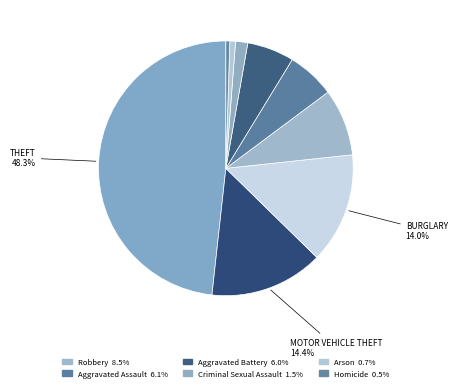

How many slices are in this pie chart?

9